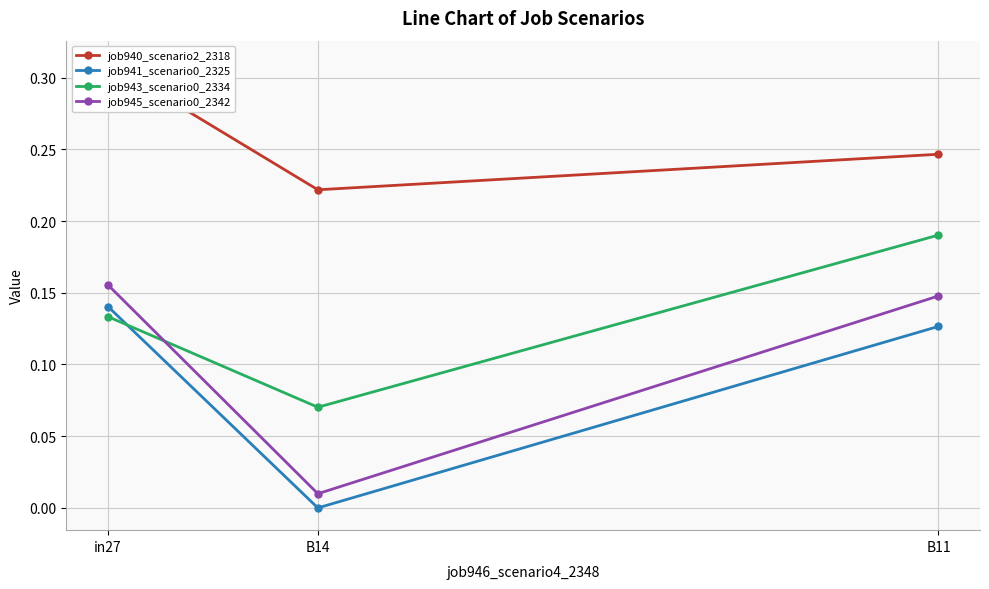

Reading left to right, list all the values displayed in this chart.

job940_scenario2_2318: in27=0.3	B14=0.2	B11=0.2
job941_scenario0_2325: in27=0.1	B14=0.0	B11=0.1
job943_scenario0_2334: in27=0.1	B14=0.1	B11=0.2
job945_scenario0_2342: in27=0.2	B14=0.0	B11=0.1